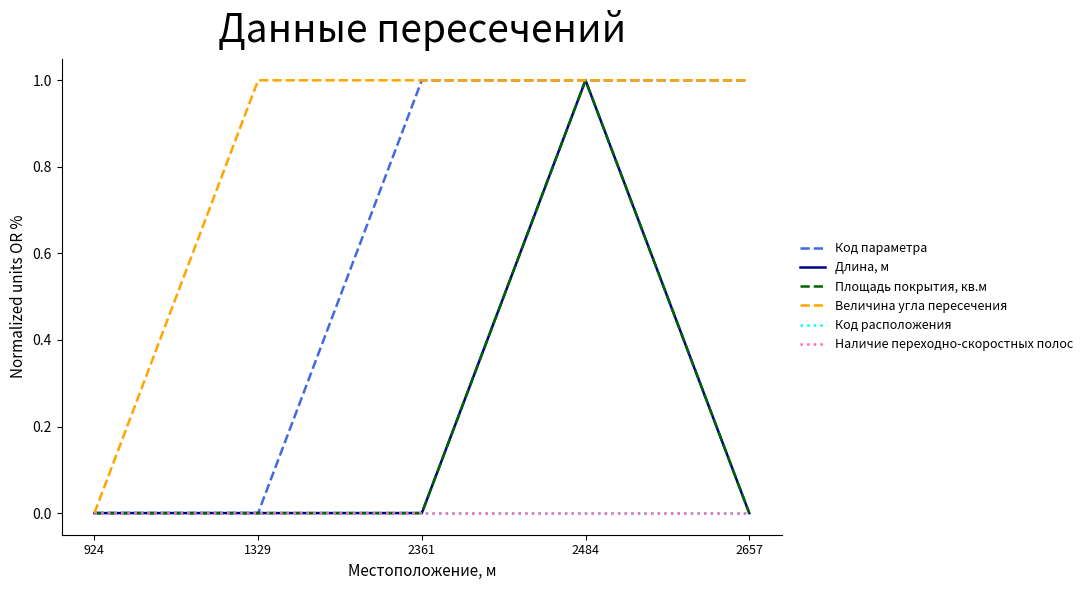

The value of Наличие переходно-скоростных полос at 2484 is 0. True or false?

True